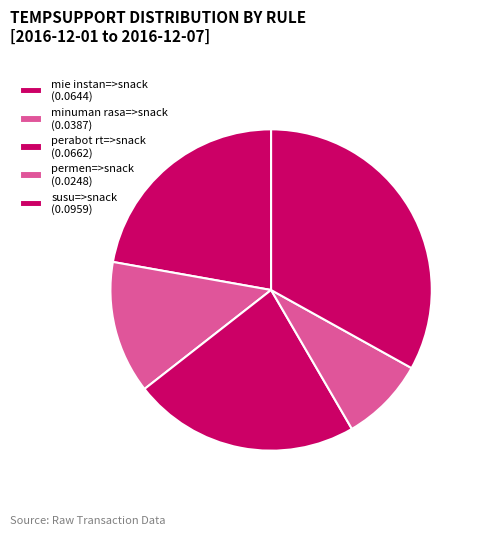

How many segments does this pie chart have?

5